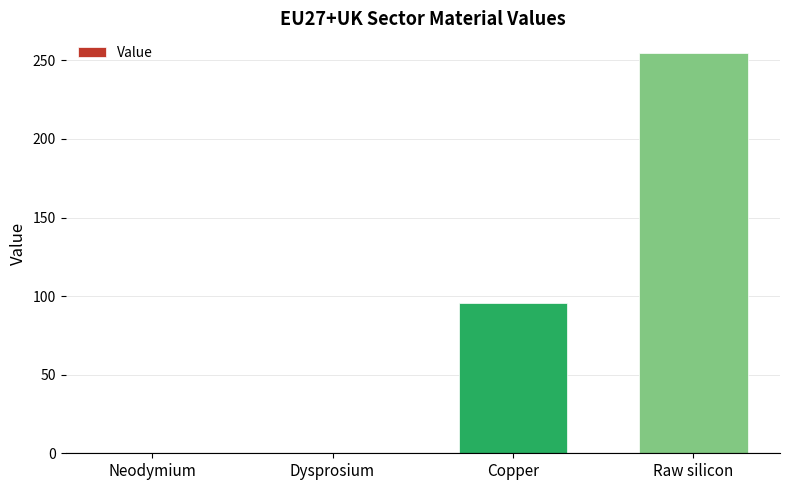

What is the change in value from Neodymium to Raw silicon?

+254.5